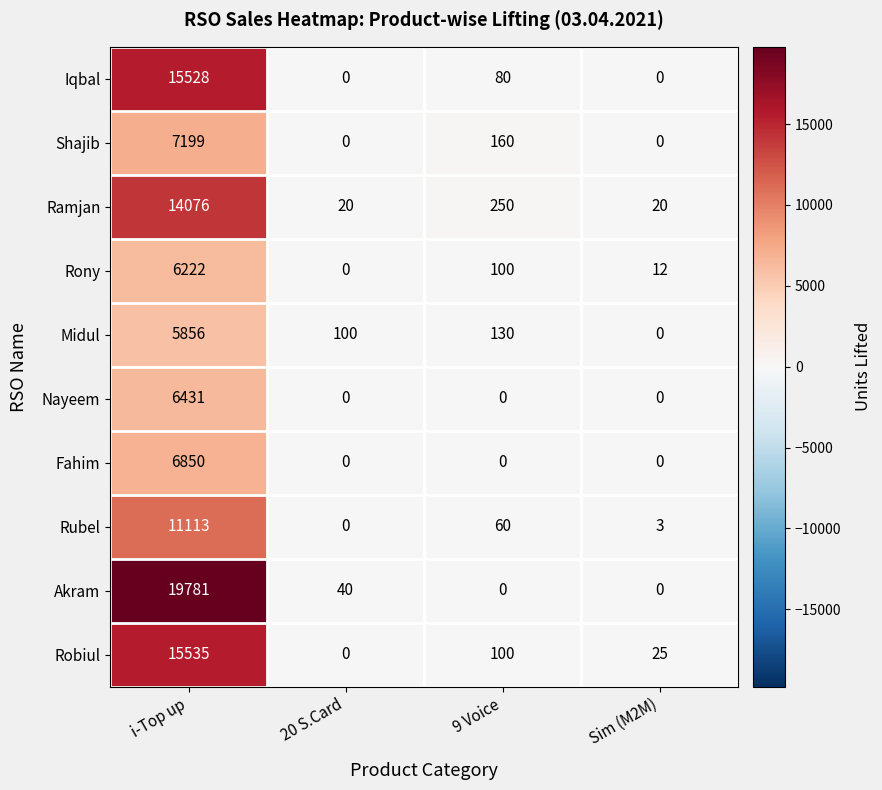

Is it true that Fahim equals 0 at 20 S.Card?

True